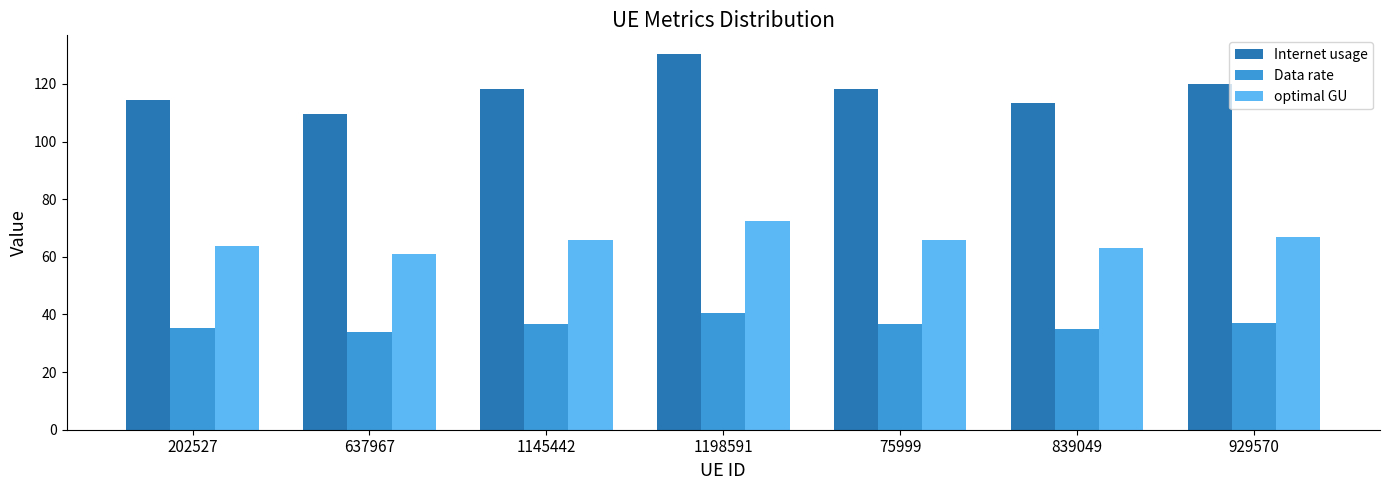

What are all the series names shown in the legend?

Internet usage, Data rate, optimal GU